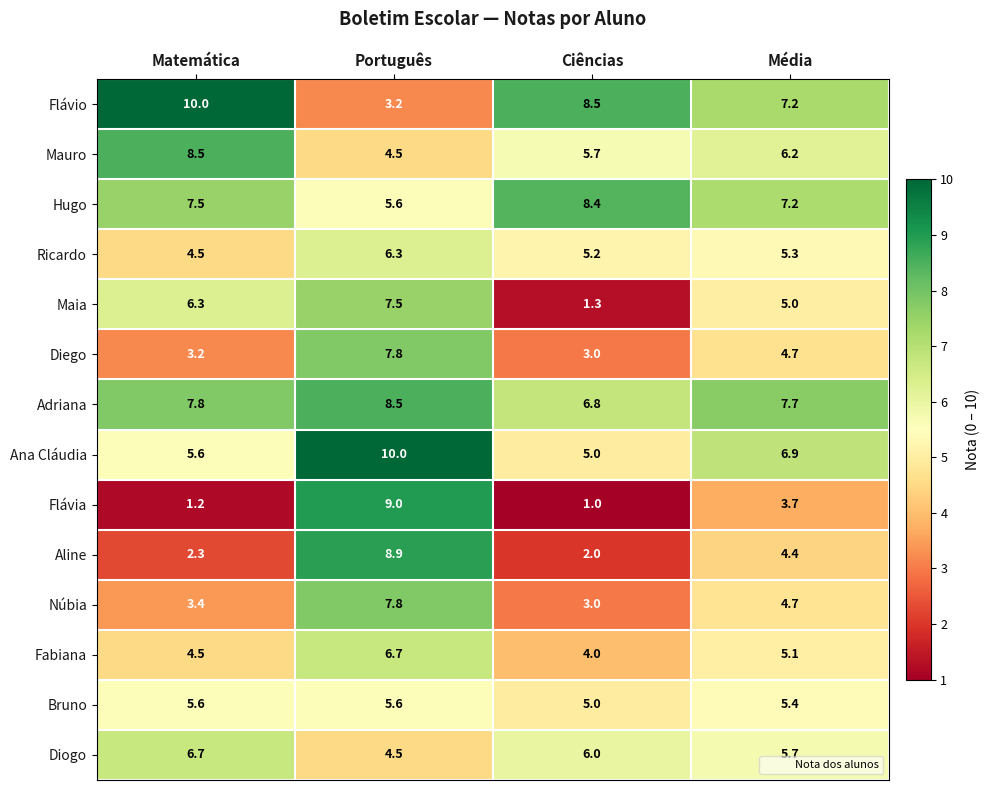

Which series has the largest total across all categories?

Adriana